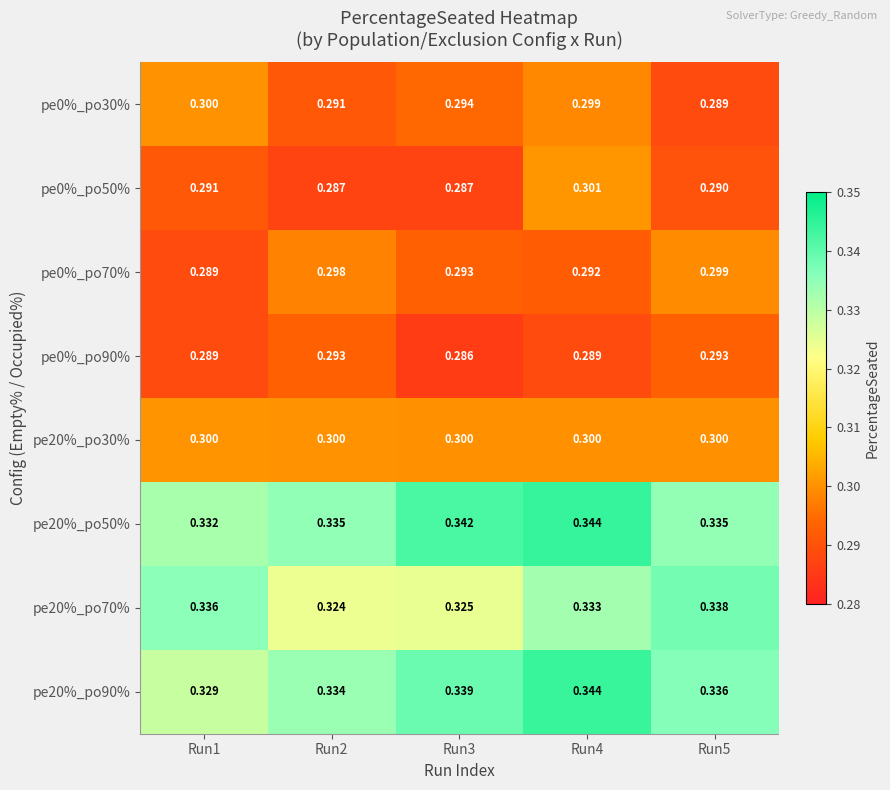

Count the number of categories in the chart.

5